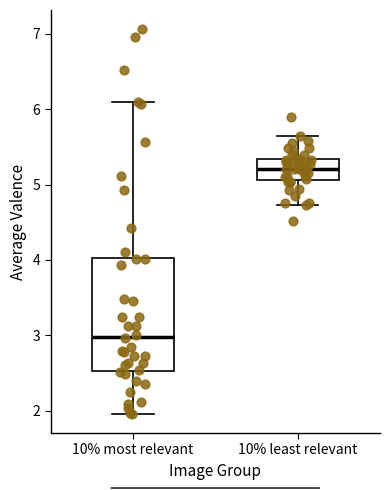

Which box is the tallest, from its lower edge to its upper edge?

10% most relevant